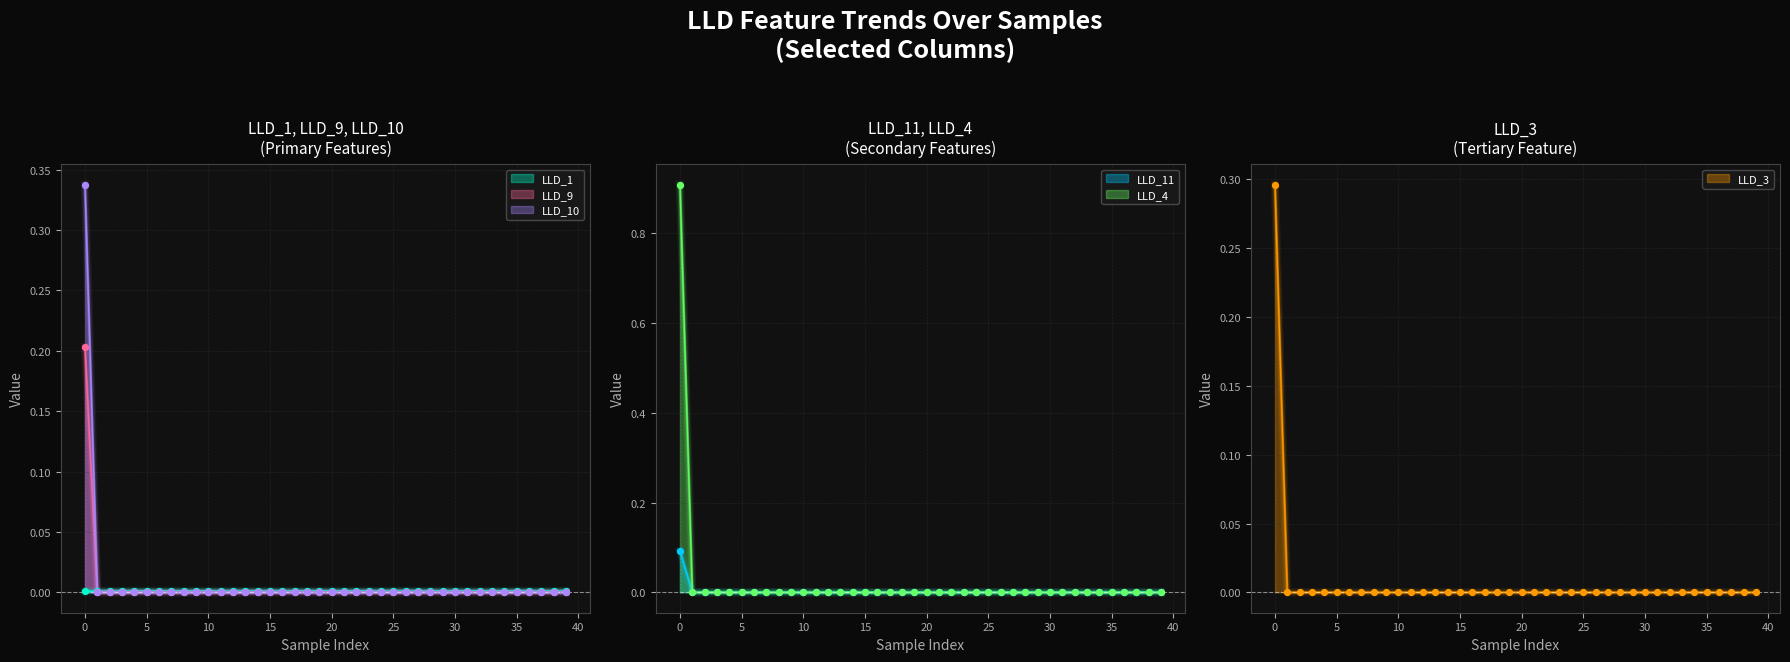

Which series contains the lowest Y value?

LLD_3